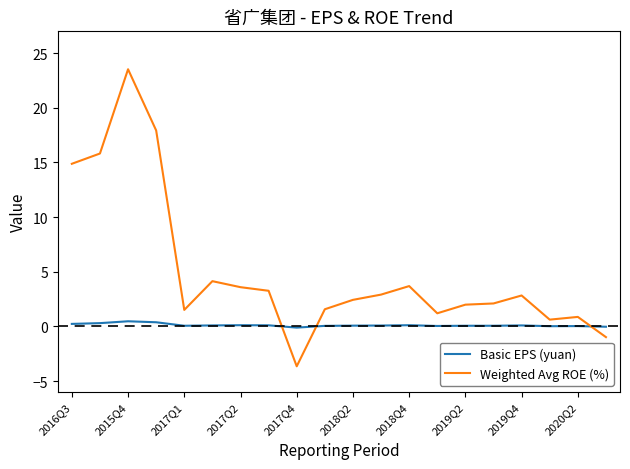

How many lines are shown in the chart?

2